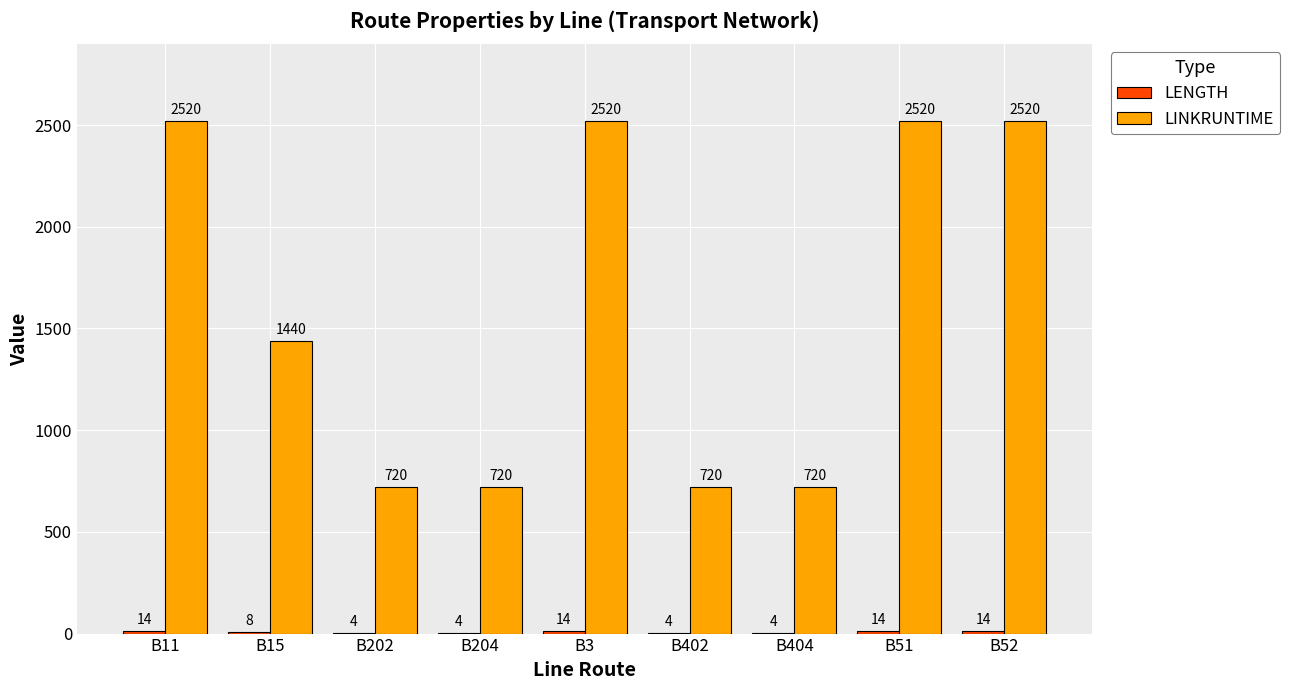

What is the greatest value displayed?

2520